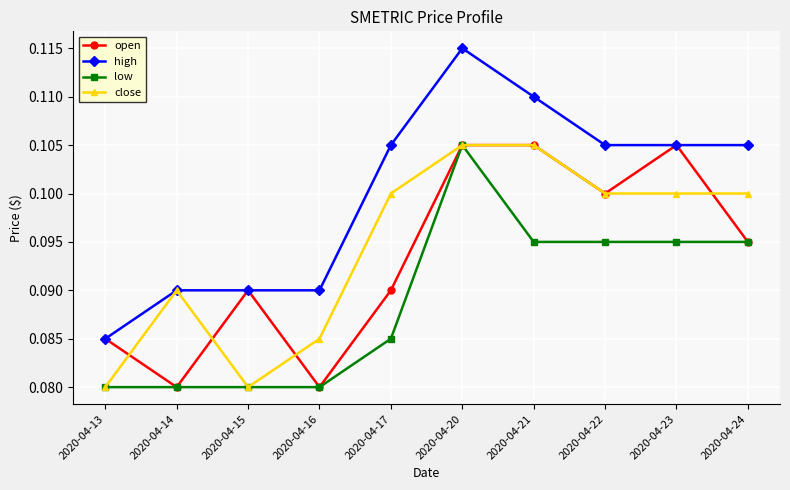

True or false: open has more than 1 points higher than both neighbors.

True